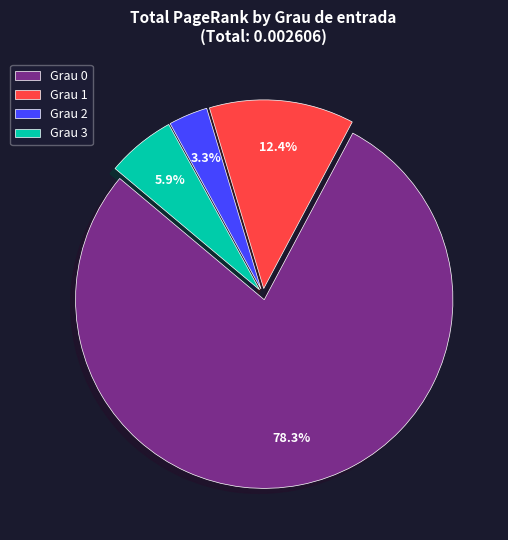

What is the majority slice?

Grau 0